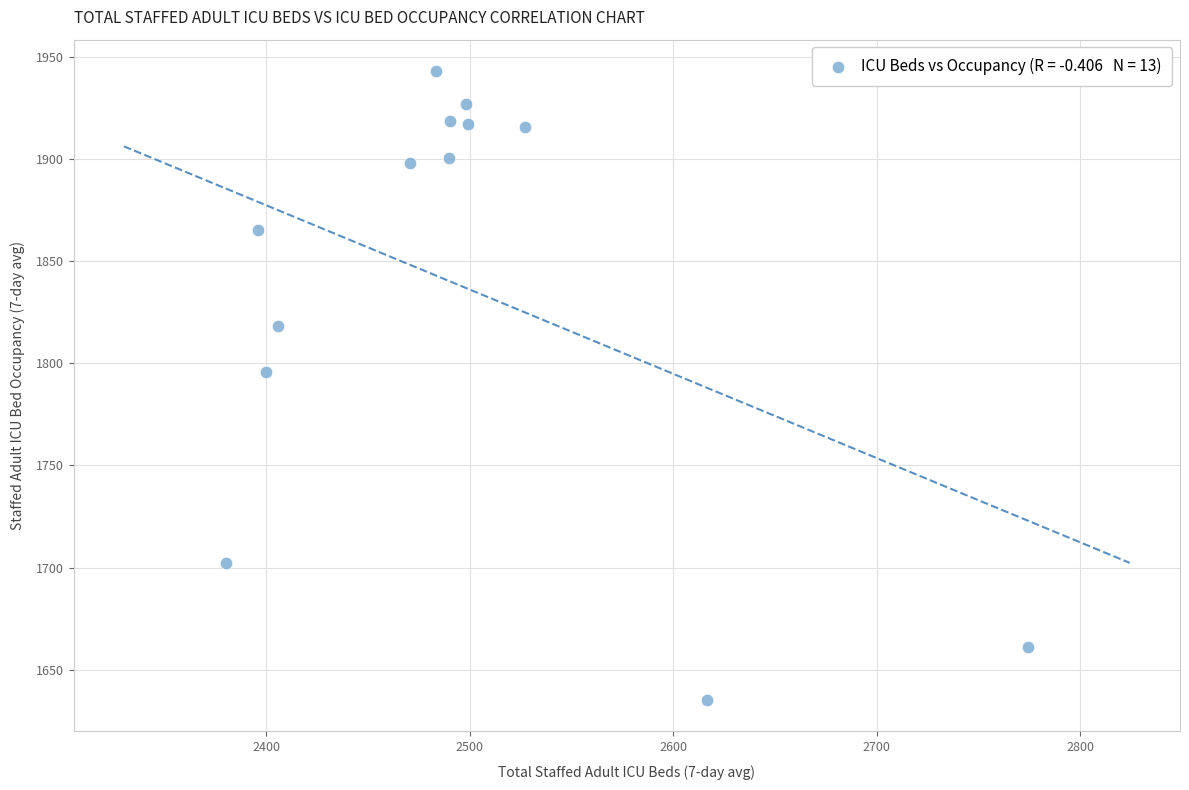

What is the range of Y values (max minus min)?

308.1